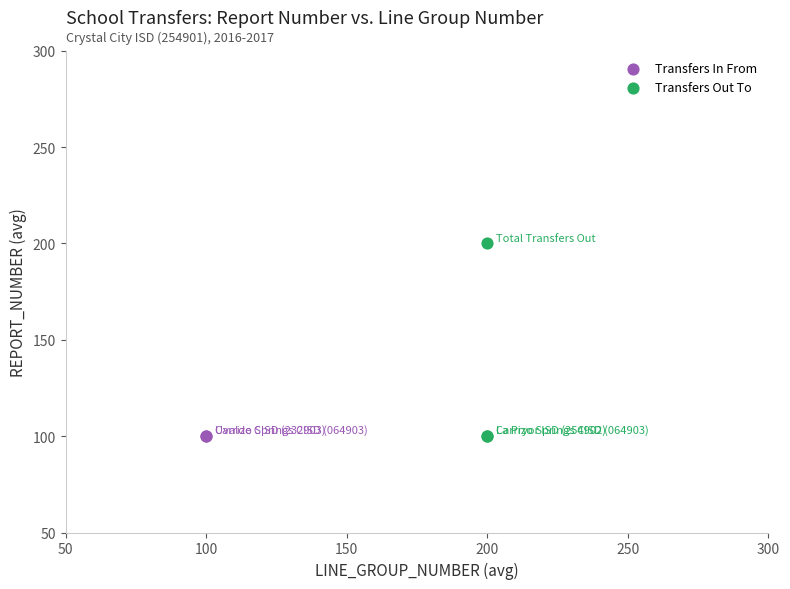

What are all the series names shown in the legend?

Transfers In From, Transfers Out To